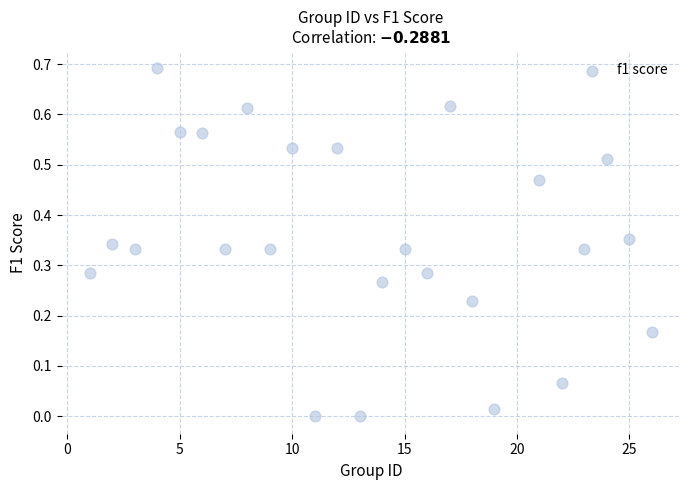

What is the range of X values (max minus min)?

25.0